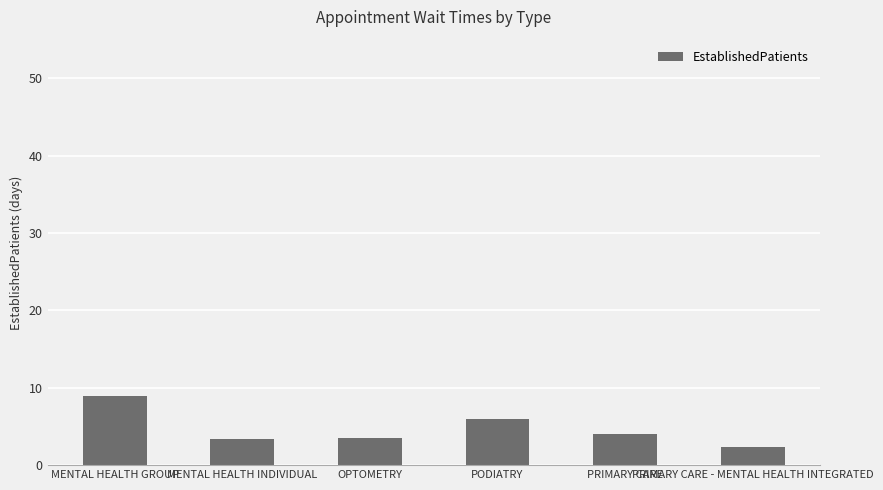

What is the average value?

4.7